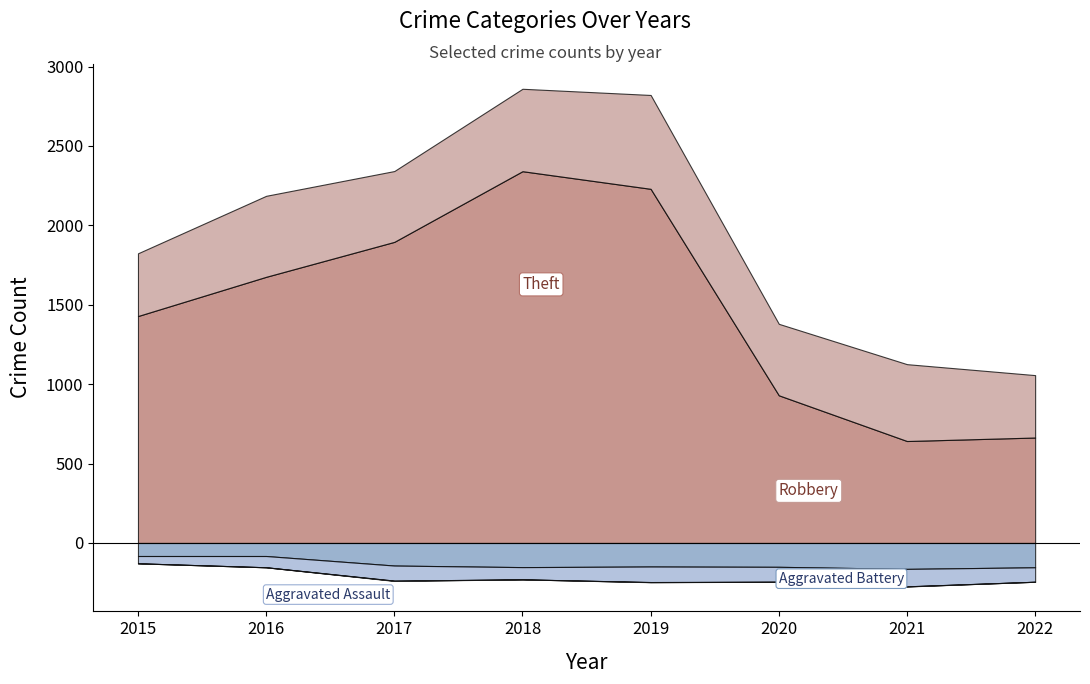

The value of Aggravated Assault at 2020 is 166. True or false?

False